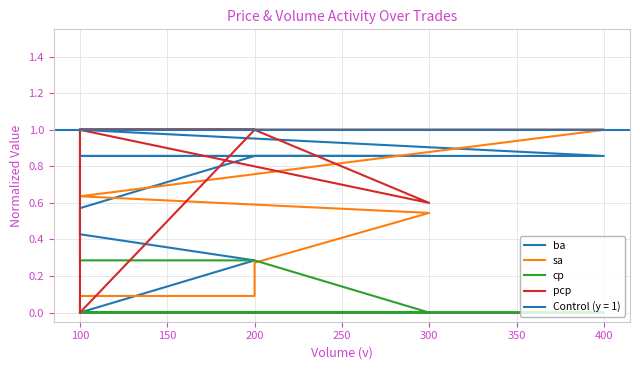

True or false: pcp and ba intersect in this chart.

True